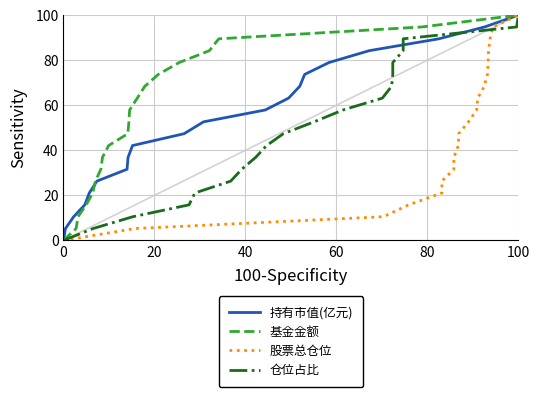

How many data points in 仓位占比 are above 52?

10